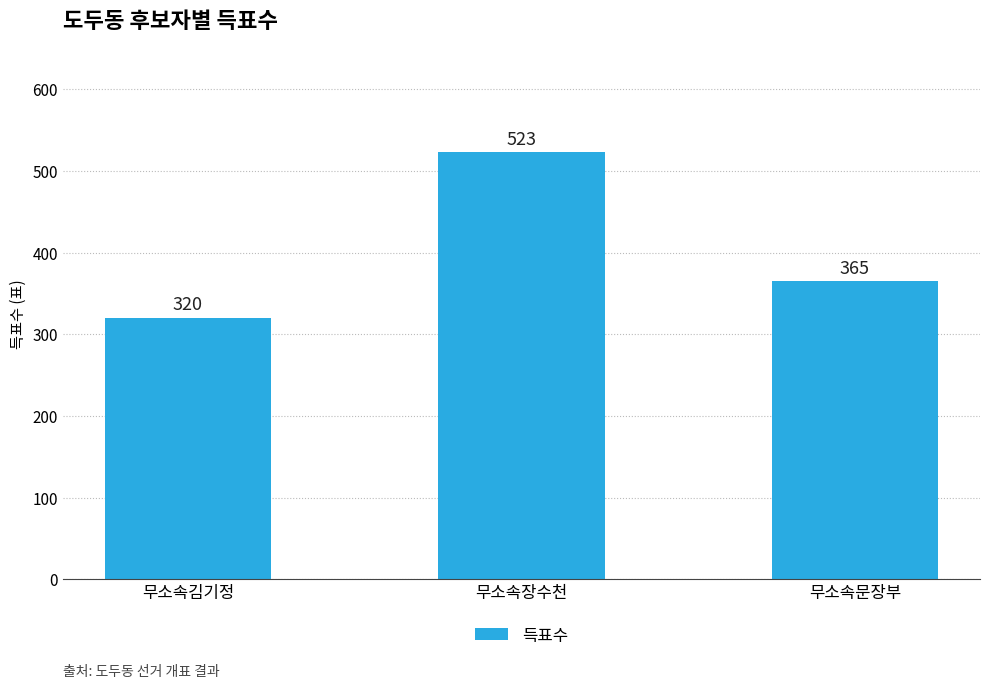

What is the average value?

403